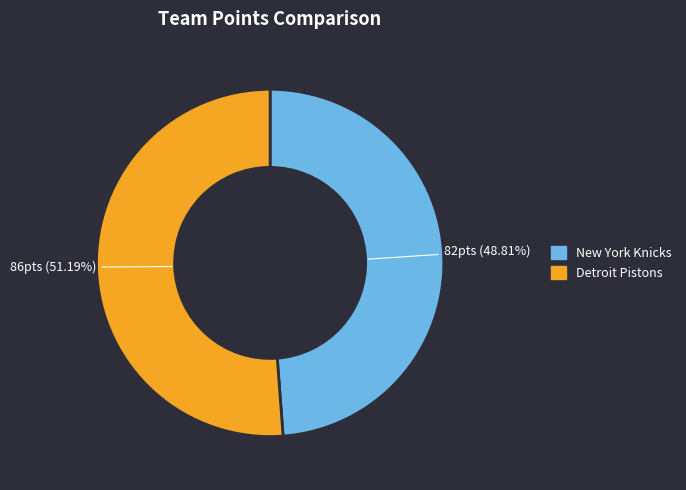

Rank the categories by value from lowest to highest.

New York Knicks, Detroit Pistons